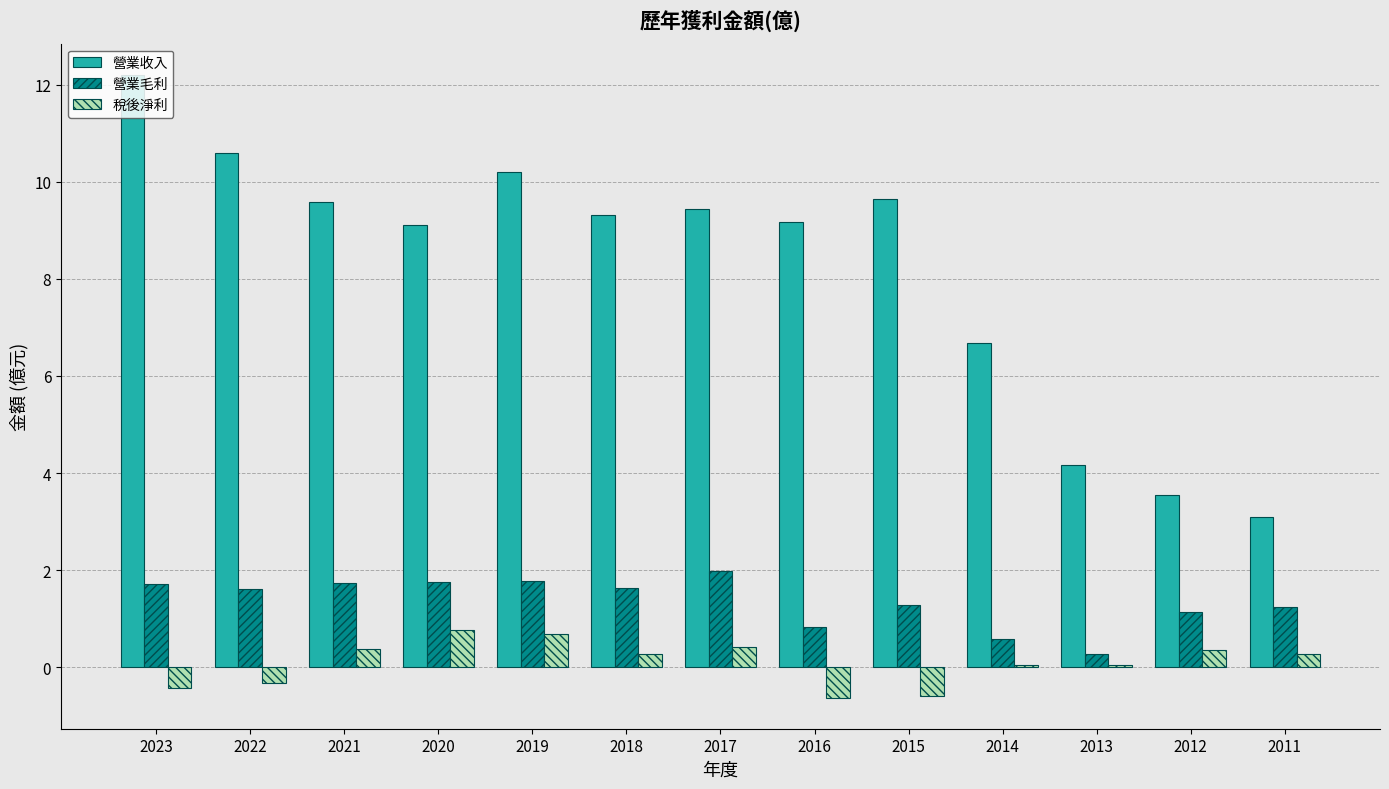

How many series are shown in this chart?

3